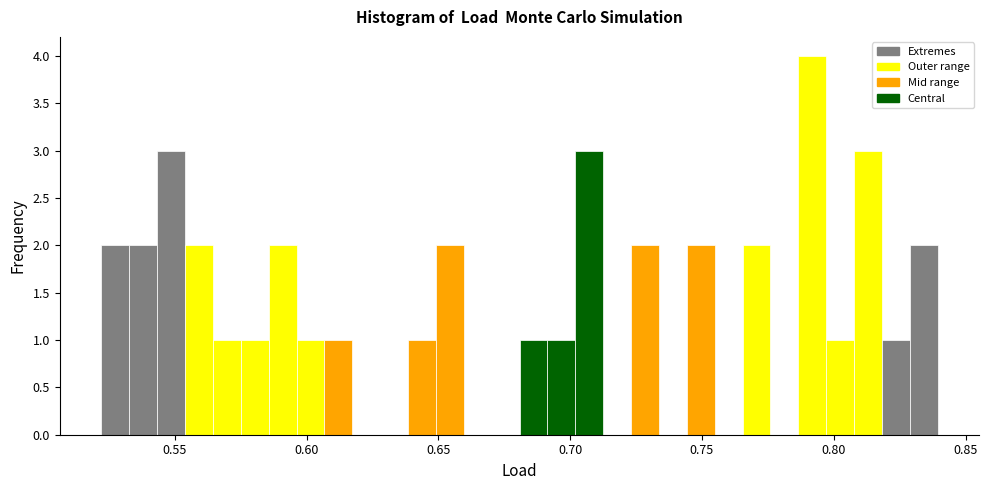

Read against the x-axis, roughly where is the centre of the tallest bar?

0.790